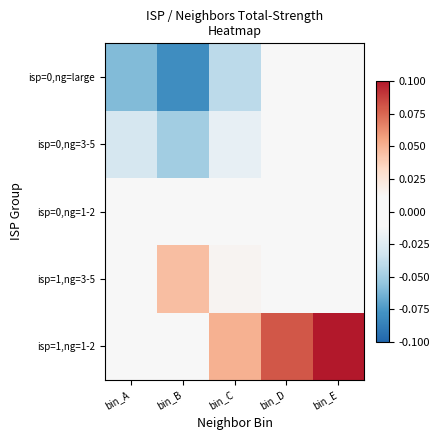

What is the spread (max minus min) of values at bin_C?

0.1